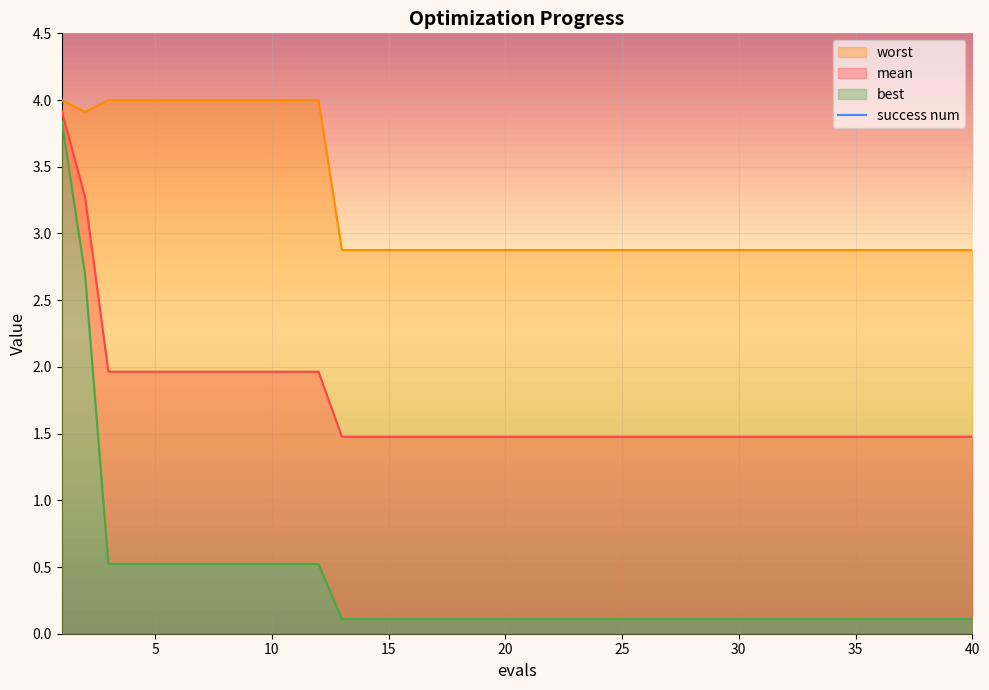

What is the total value across all series at 25?

4.5